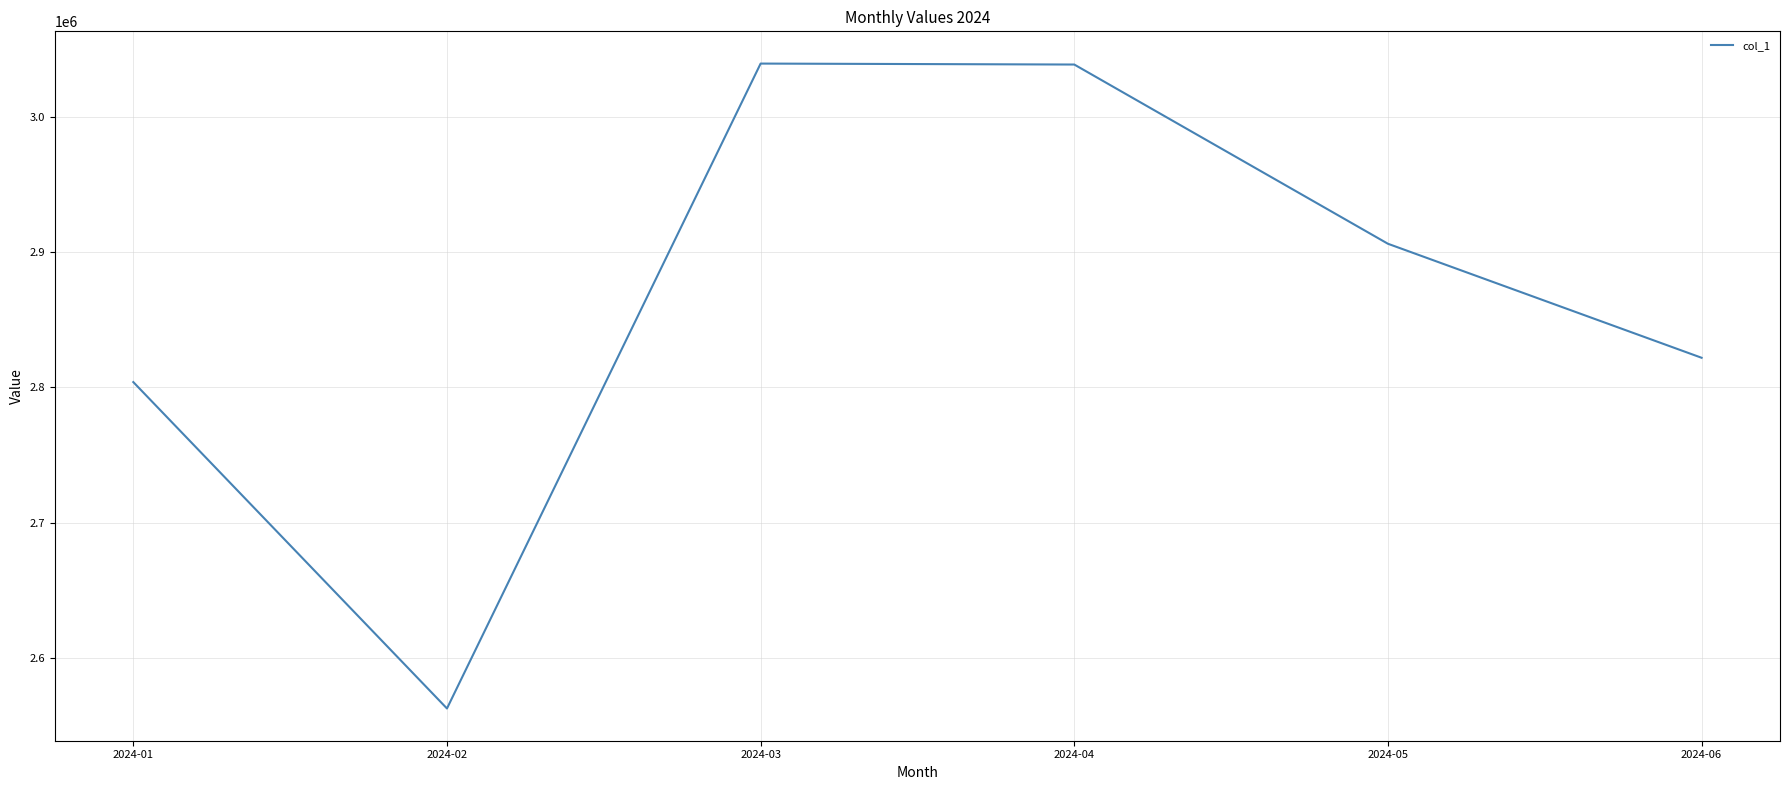

Is it true that the value at 2024-02 is 1544793?

False